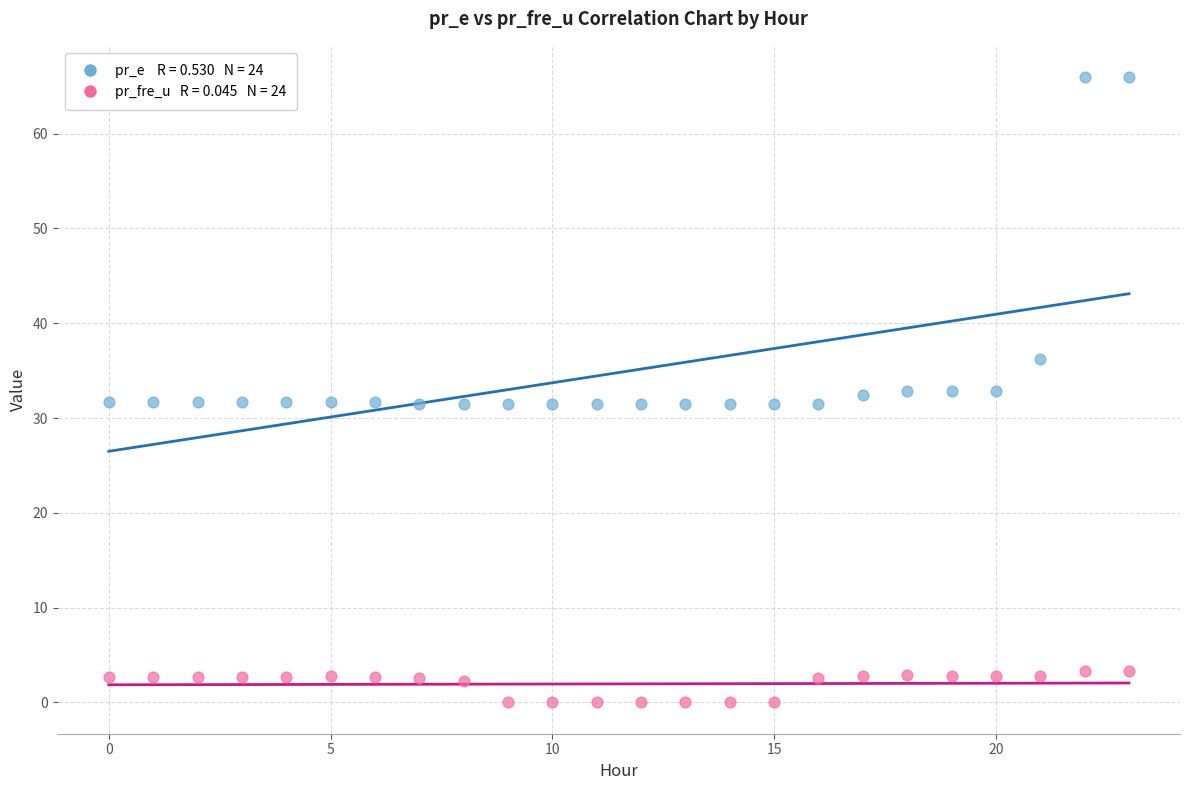

Across all data points, what is the range of Y values (max minus min)?

66.0